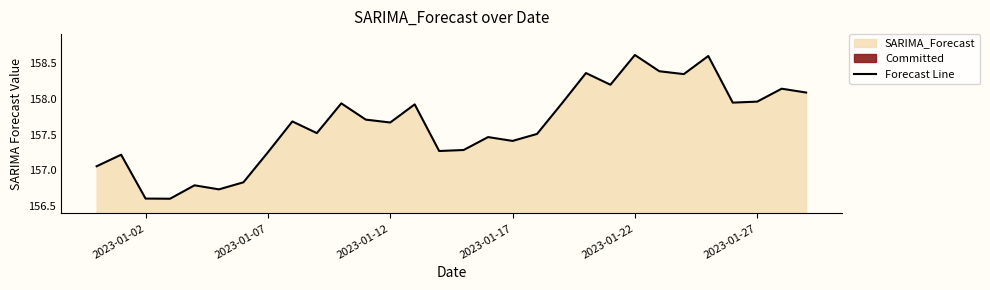

What is the average value?

157.6